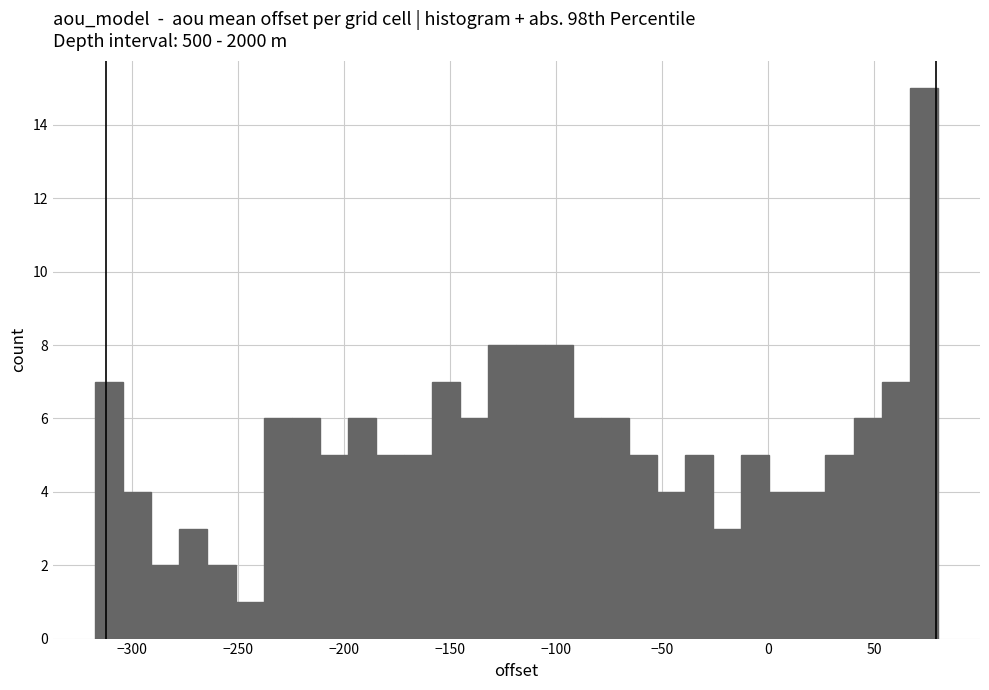

Read against the x-axis, roughly where is the centre of the tallest bar?

75